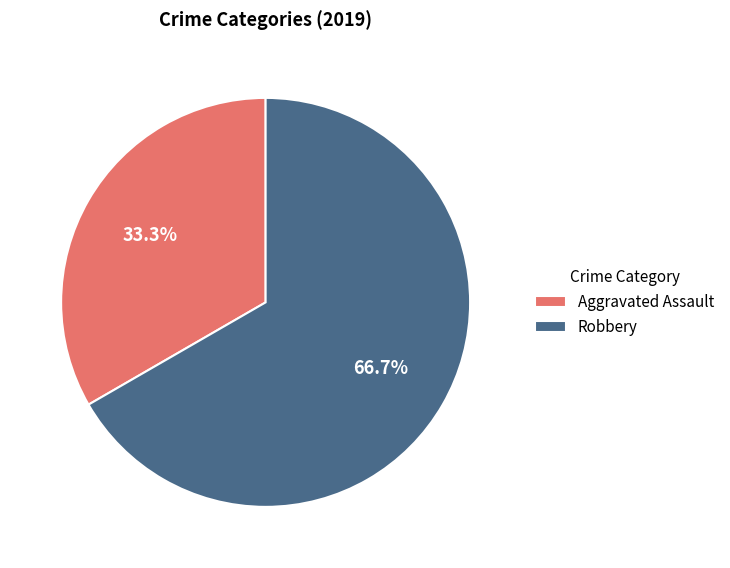

Approximately how many times larger is the value at Aggravated Assault compared to Robbery?

0.5